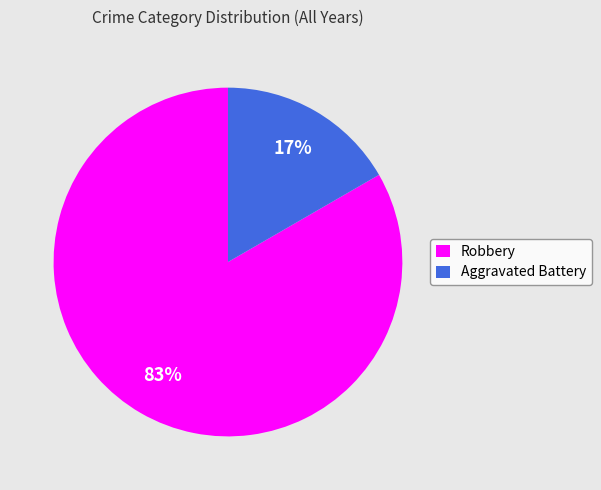

To the nearest percent, what is the average slice percentage?

50%